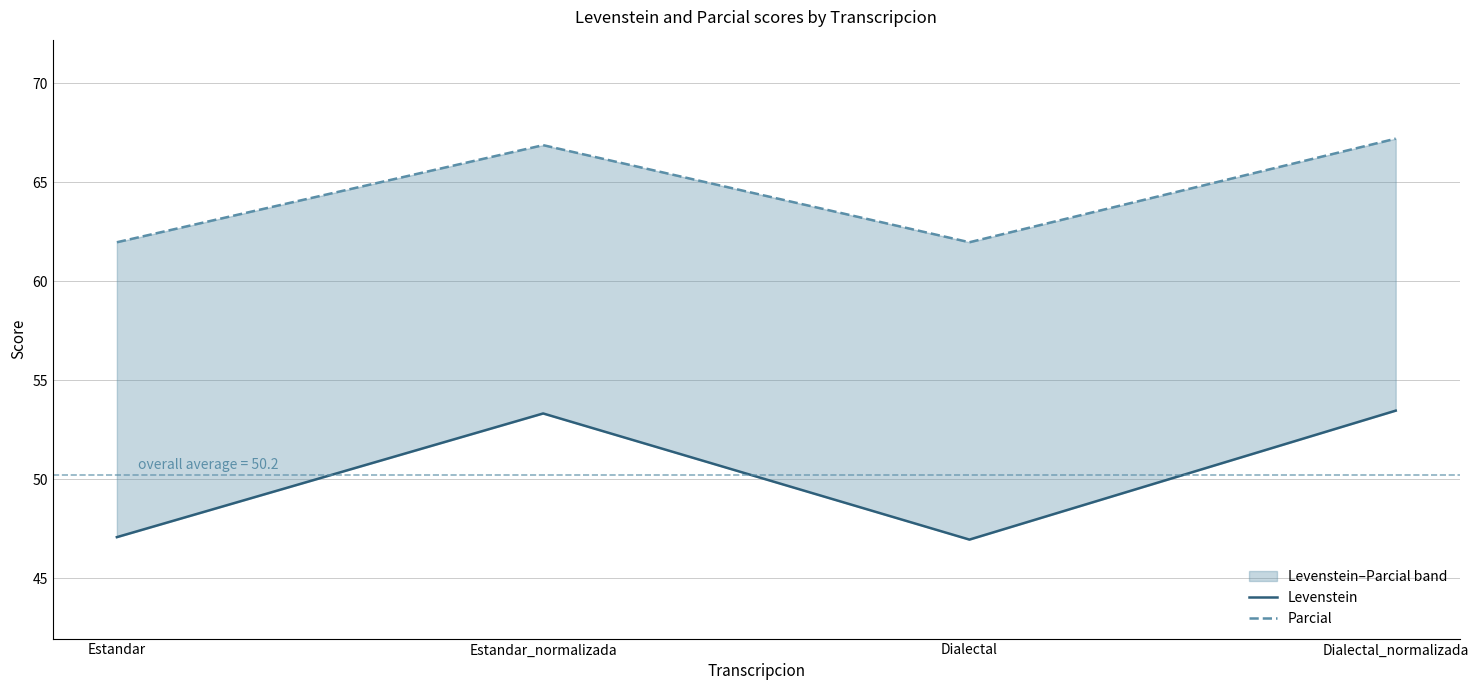

How many values in the Parcial series exceed 66?

2